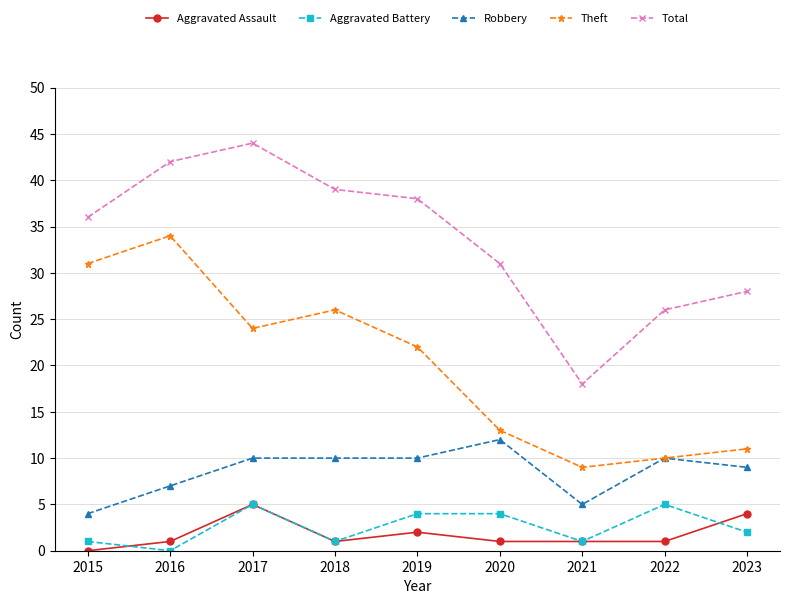

True or false: Total and Aggravated Battery cross at least once.

False